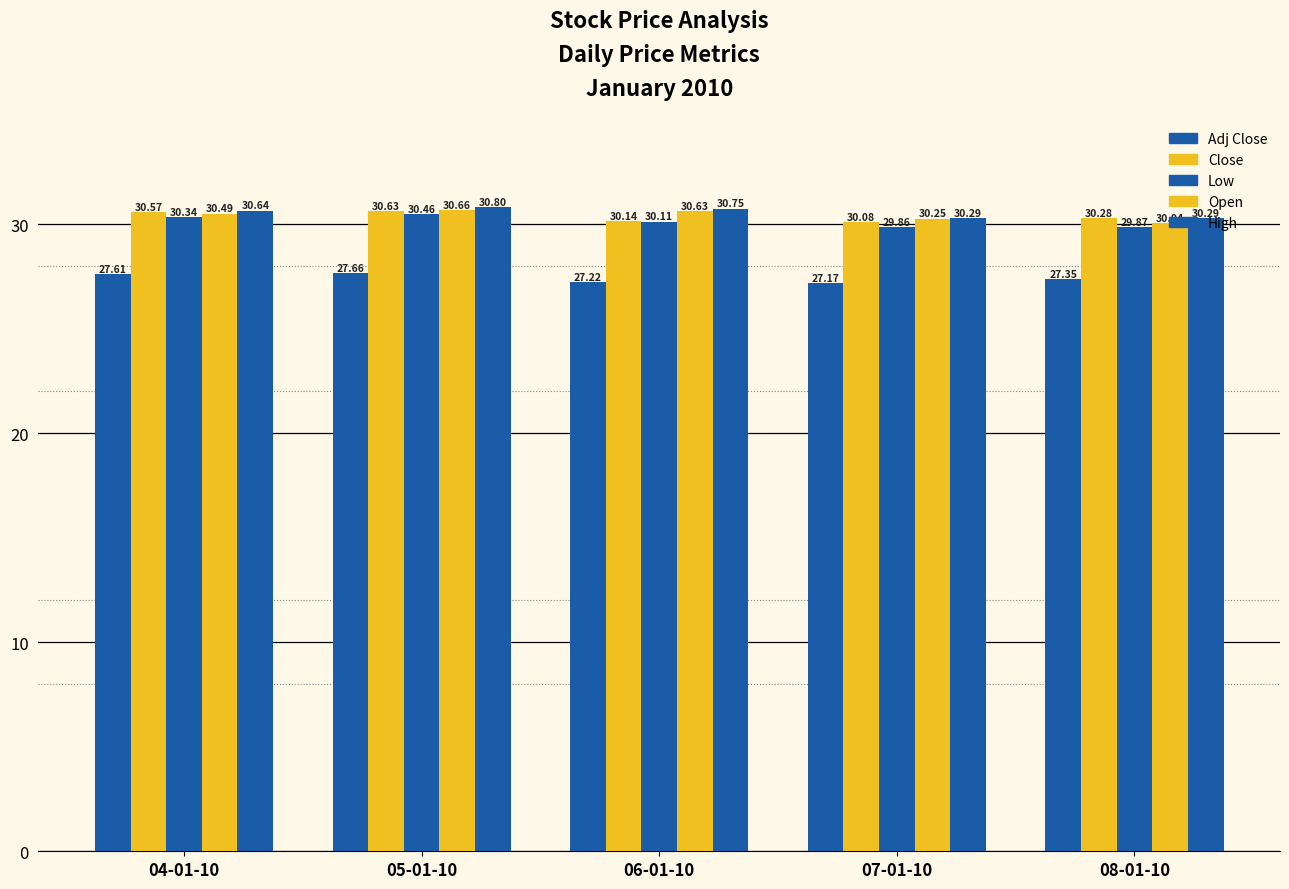

What is the total value across all series at 06-01-10?

148.8